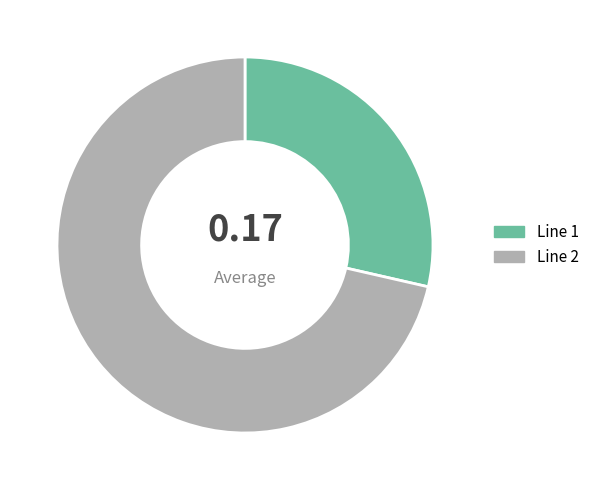

Between Line 2 and Line 1, which is larger?

Line 2